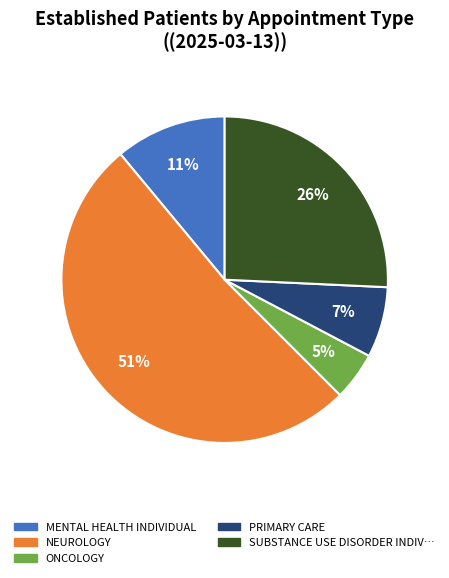

Does any single category account for the majority?

Yes